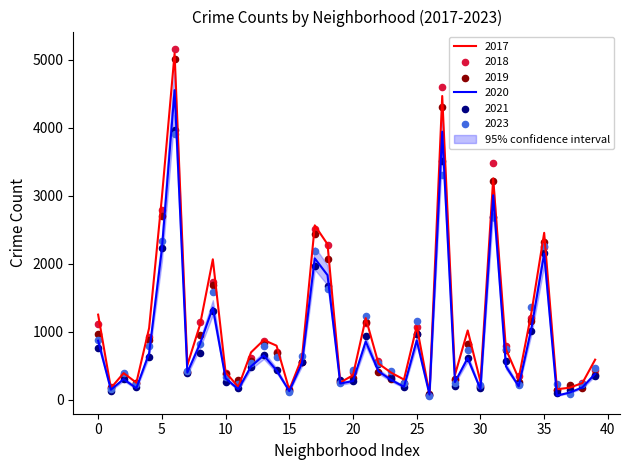

What are all the series names shown in the legend?

2019, 2017, 2021, 2018, 2023, 2020